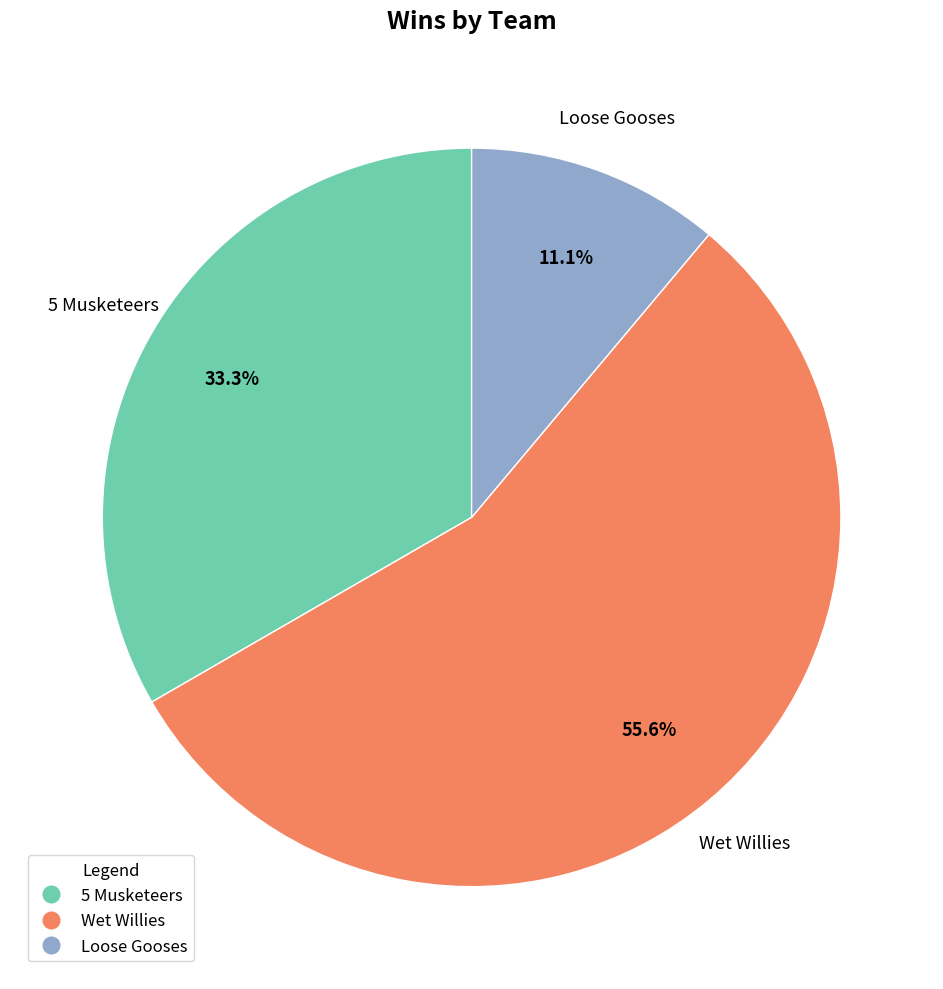

How many slices are in this pie chart?

3